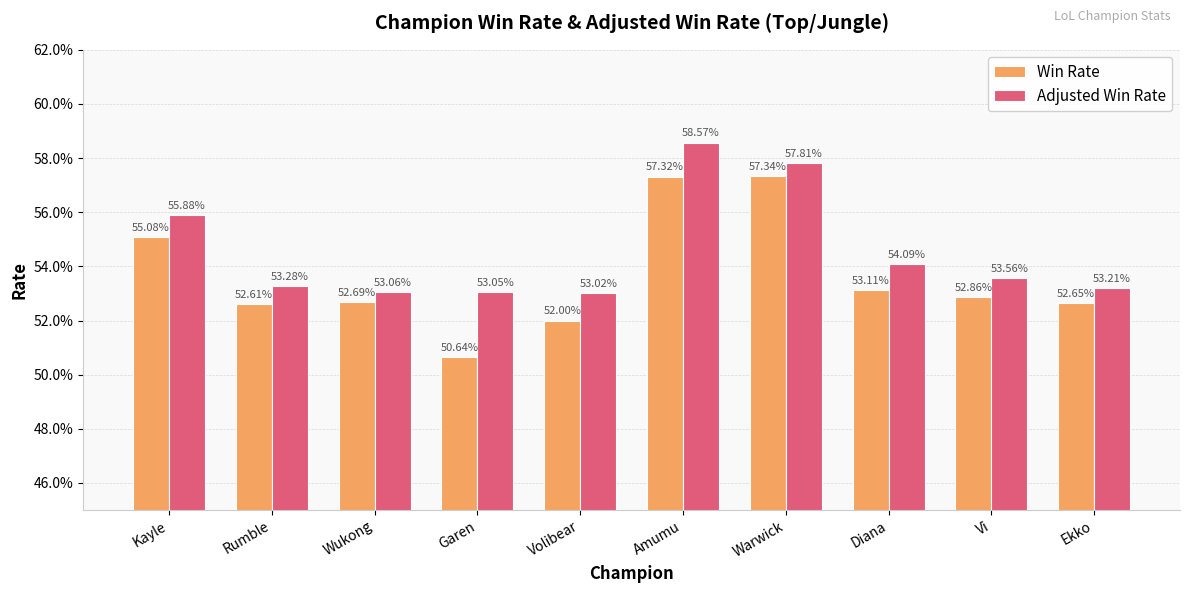

Where is Adjusted Win Rate nearest to the value 0?

Volibear